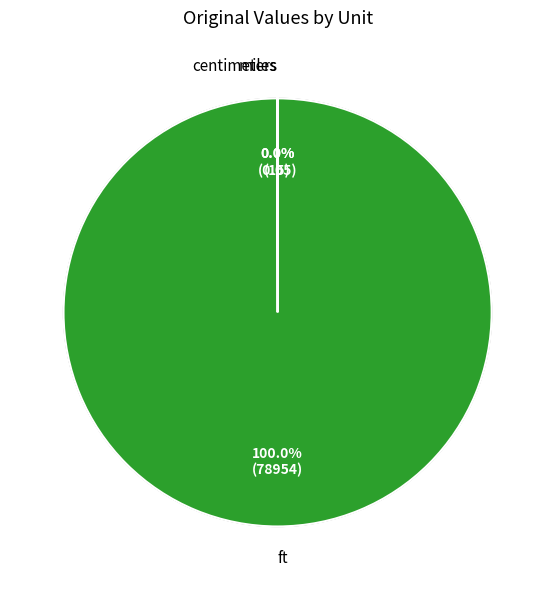

Does miles represent more than half of the total?

No